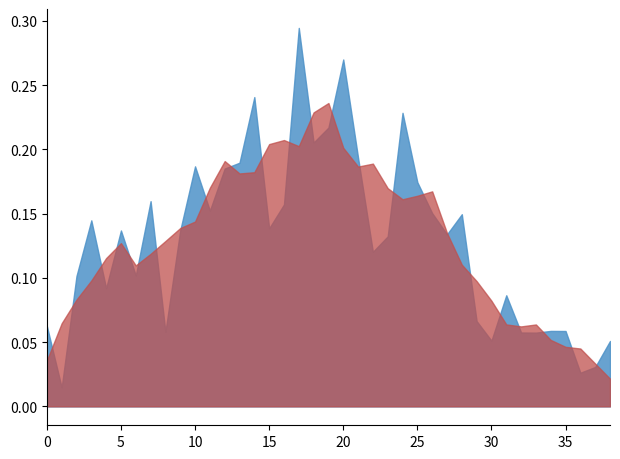

Does the chart have visible grid lines?

No